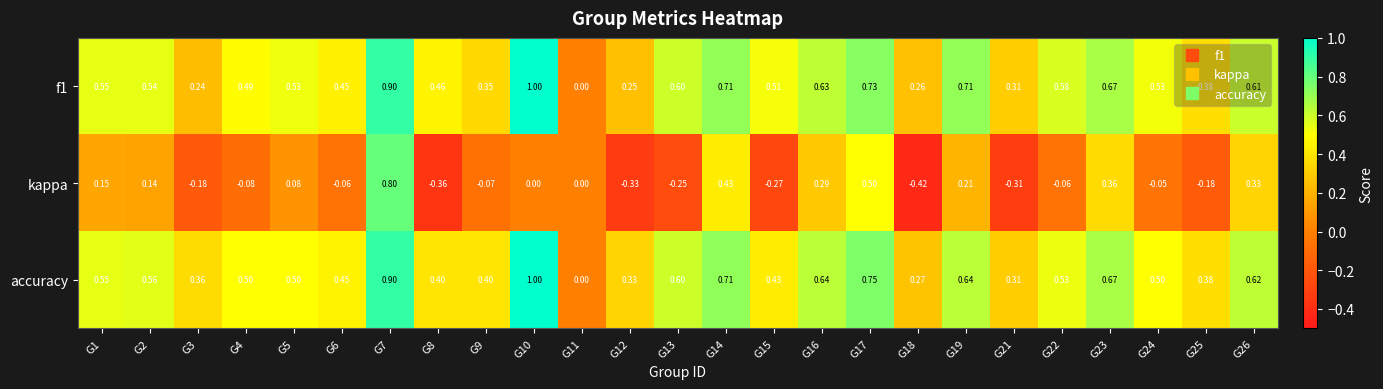

Which series has the widest spread of values?

kappa